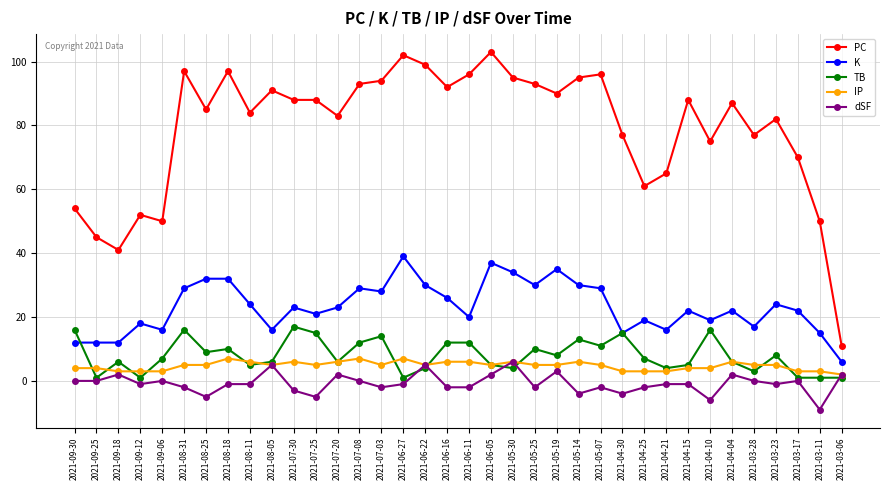

Which series has the largest total across all categories?

PC